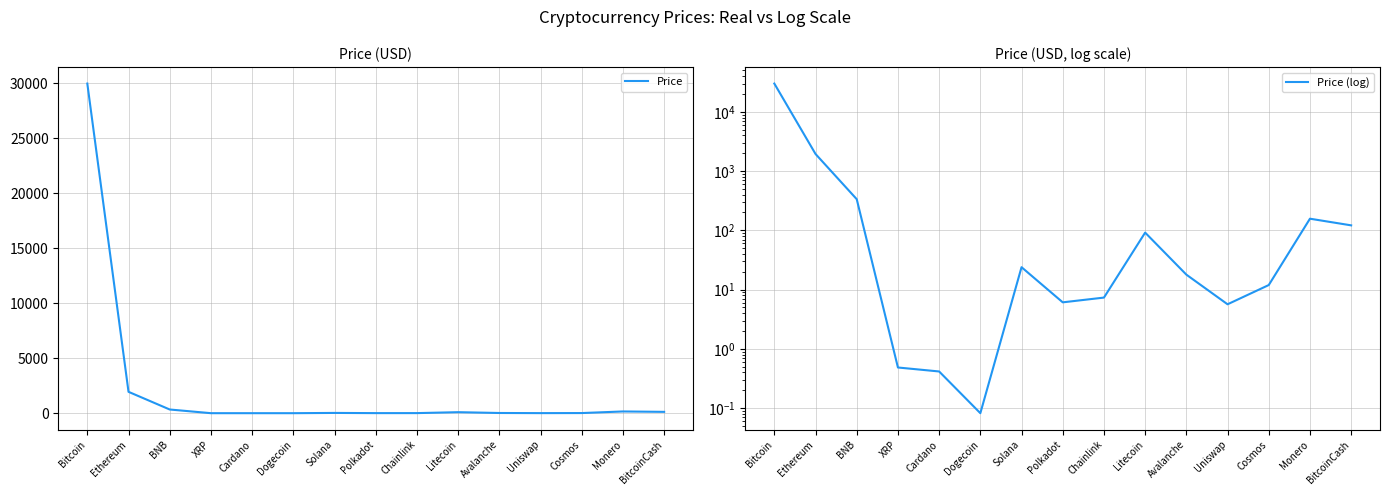

Reading left to right, transcribe all the data shown in this chart.

Price: Bitcoin=29961.3	Ethereum=1942.2	BNB=335.2	XRP=0.5	Cardano=0.4	Dogecoin=0.1	Solana=23.9	Polkadot=6.1	Chainlink=7.3	Litecoin=91.5	Avalanche=17.9	Uniswap=5.7	Cosmos=11.9	Monero=157.1	BitcoinCash=121.3
Price (log): Bitcoin=29961.3	Ethereum=1942.2	BNB=335.2	XRP=0.5	Cardano=0.4	Dogecoin=0.1	Solana=23.9	Polkadot=6.1	Chainlink=7.3	Litecoin=91.5	Avalanche=17.9	Uniswap=5.7	Cosmos=11.9	Monero=157.1	BitcoinCash=121.3